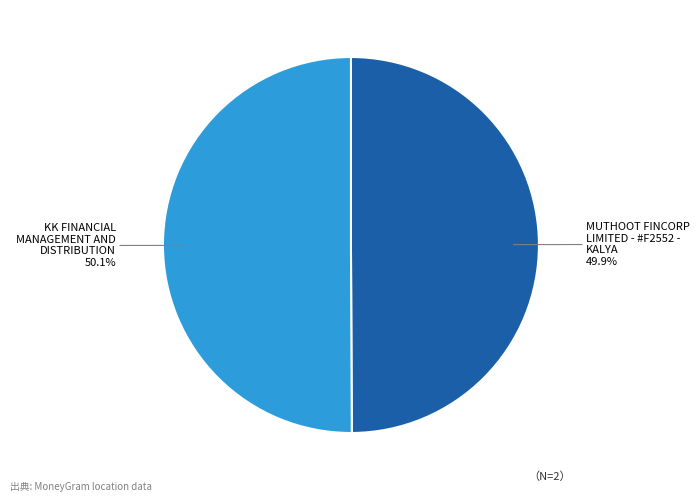

How much of the chart is everything except KK FINANCIAL MANAGEMENT AND DISTRIBUTION?

49.9%